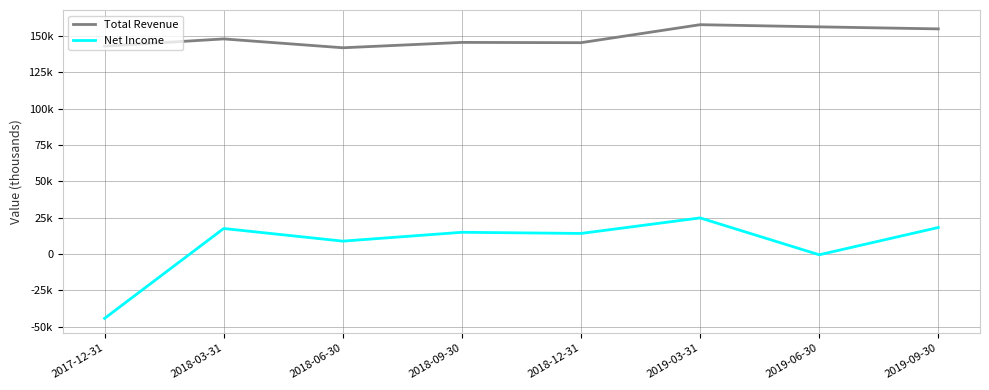

What are all the series names shown in the legend?

Total Revenue, Net Income